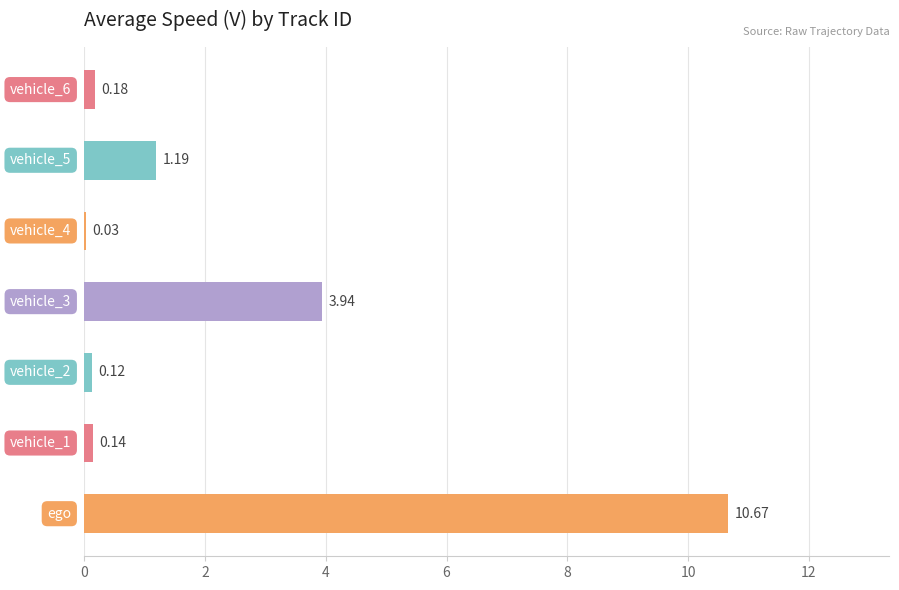

What is the sum of all values?

16.3